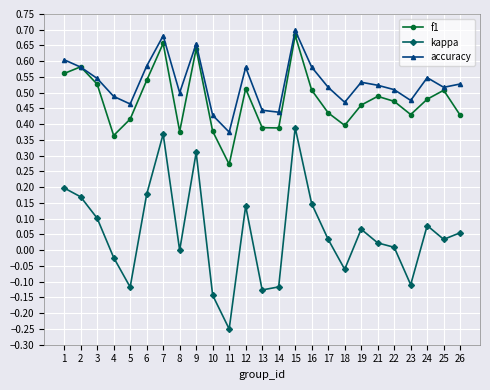

True or false: kappa and accuracy cross at least once.

False